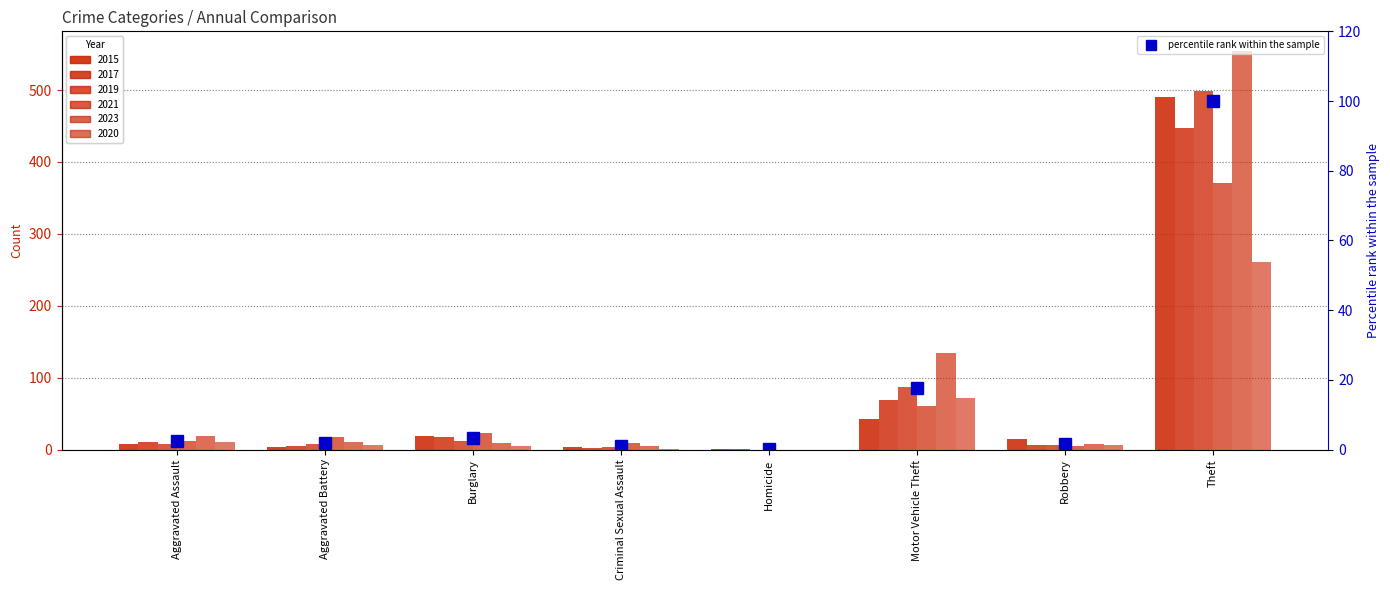

Count the number of data series in this chart.

6